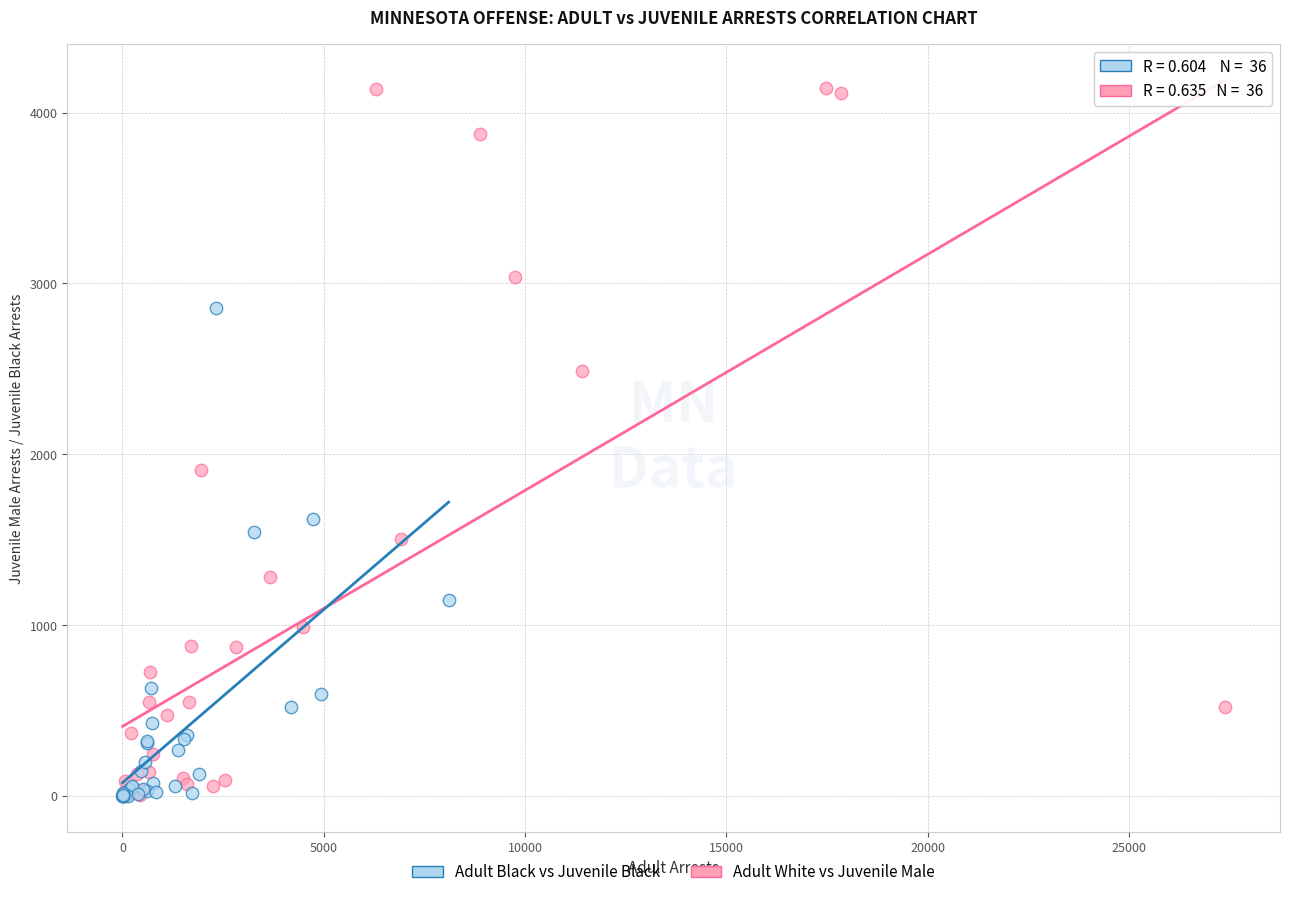

Which series contains the highest Y value?

Adult White vs Juvenile Male